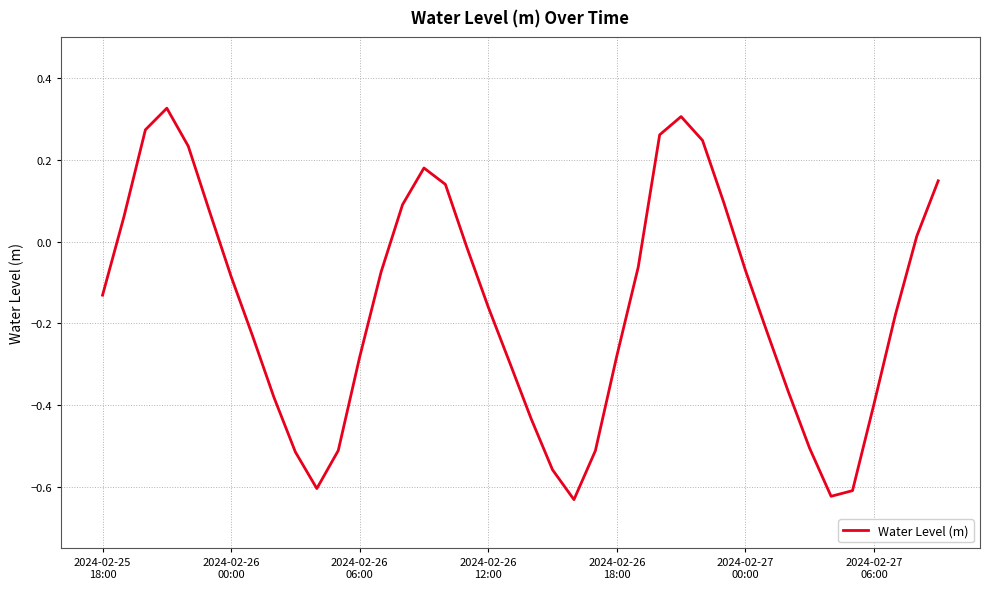

How many positive values are there?

14